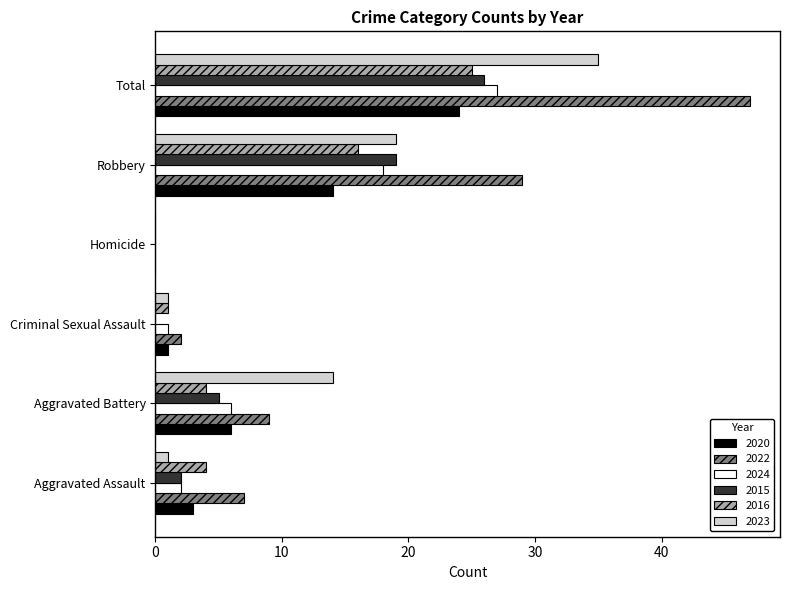

Which series has the largest total across all categories?

2022